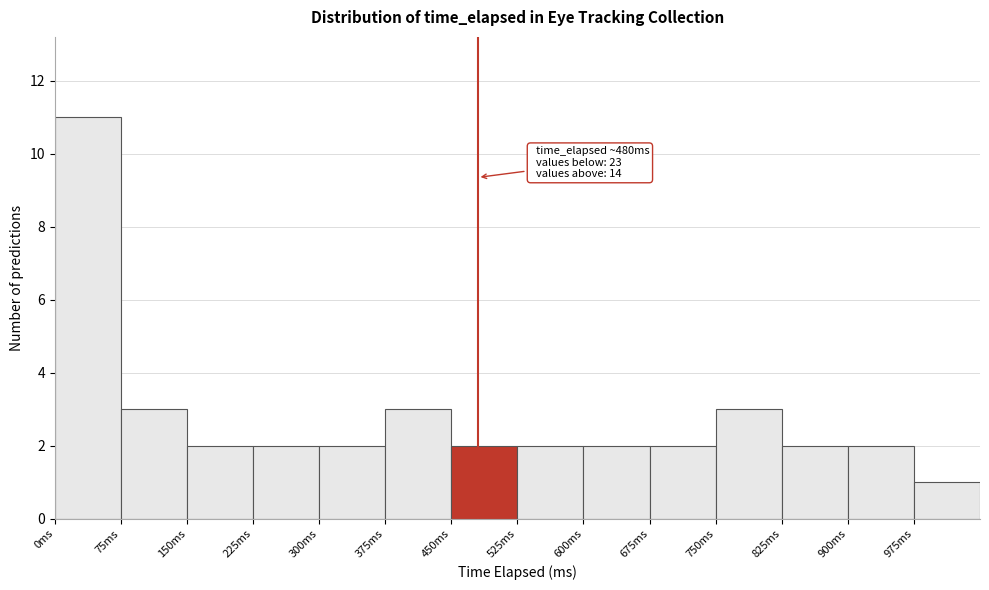

Which range on the x-axis has the tallest bar?

0 to 75